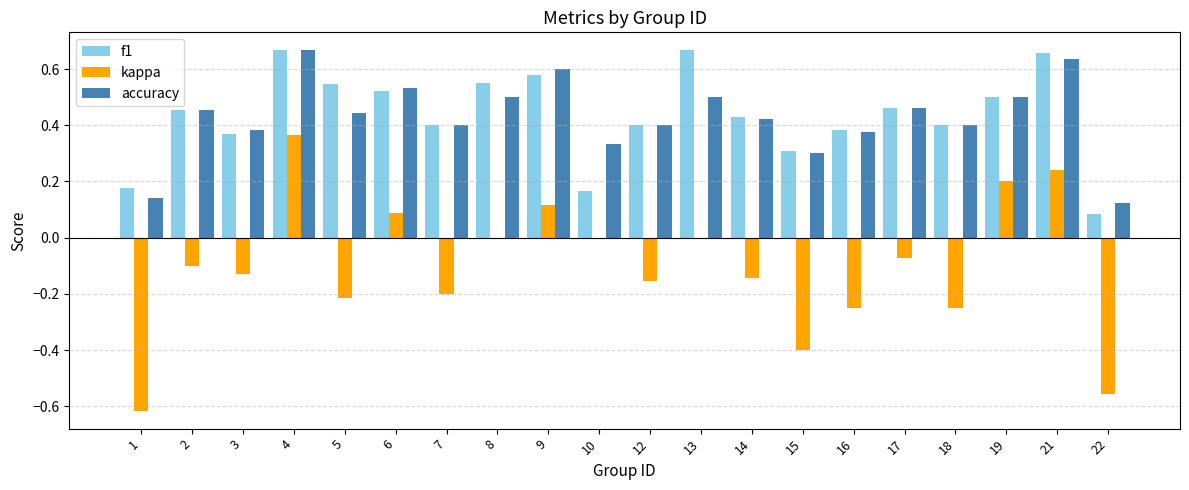

At which label does kappa reach its peak?

4